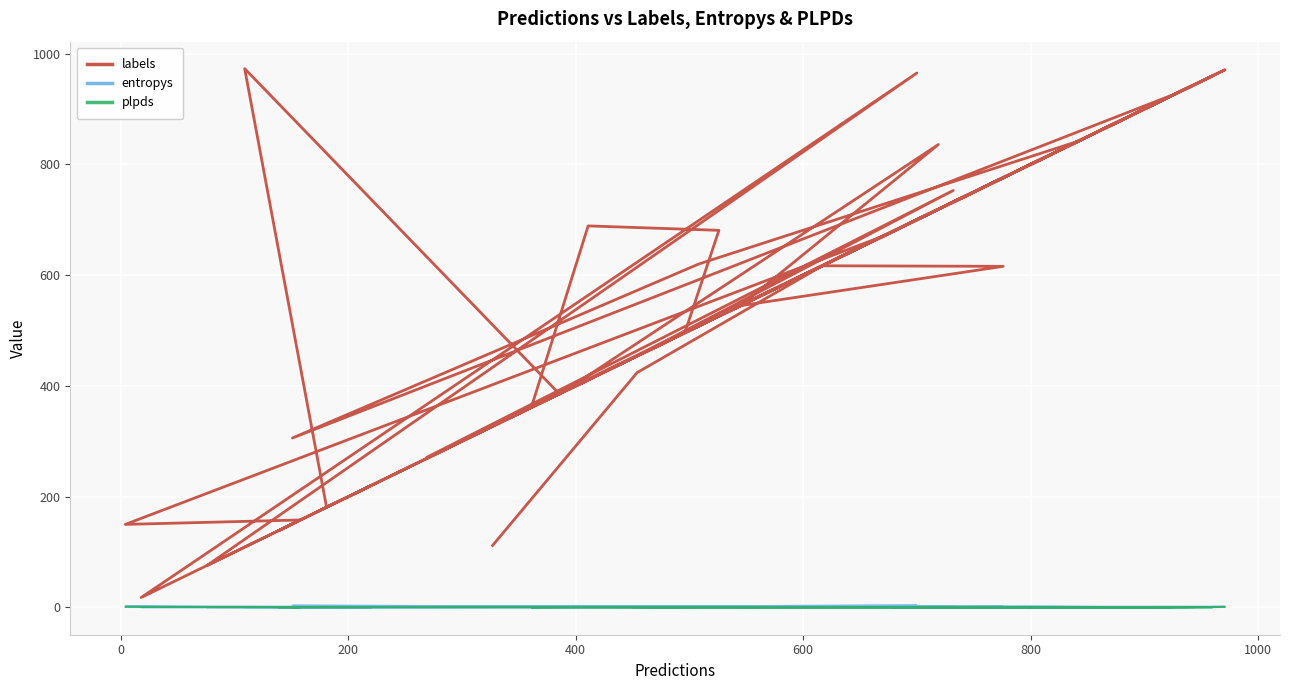

Reading left to right, transcribe all the data shown in this chart.

labels: 220.0	139.0	158.0	150.0	671.0	378.0	496.0	681.0	689.0	361.0	509.0	960.0	842.0	620.0	306.0	928.0	858.0	678.0	920.0	924.0	76.0	965.0	18.0	943.0	271.0	753.0	450.0	654.0	971.0	933.0	806.0	181.0	973.0	385.0	836.0	545.0	616.0	617.0	424.0	112.0
entropys: 0.1	0.0	0.1	2.2	0.6	1.3	0.0	1.6	2.3	0.0	1.0	1.2	0.1	1.8	3.5	0.4	0.4	0.0	0.0	0.3	0.0	3.7	0.0	0.2	0.7	2.2	0.2	1.4	1.7	0.1	2.0	0.0	0.4	1.3	2.0	0.4	1.5	2.3	0.6	0.6
plpds: 0.1	0.1	0.1	0.5	0.8	0.6	0.0	0.3	0.5	0.1	0.6	0.0	0.2	0.1	0.4	0.6	-0.0	0.5	0.0	-0.0	1.0	0.2	0.6	0.7	0.8	0.5	1.0	0.6	0.6	0.0	-0.5	1.0	0.9	0.6	0.4	0.9	0.7	-0.5	0.8	0.9